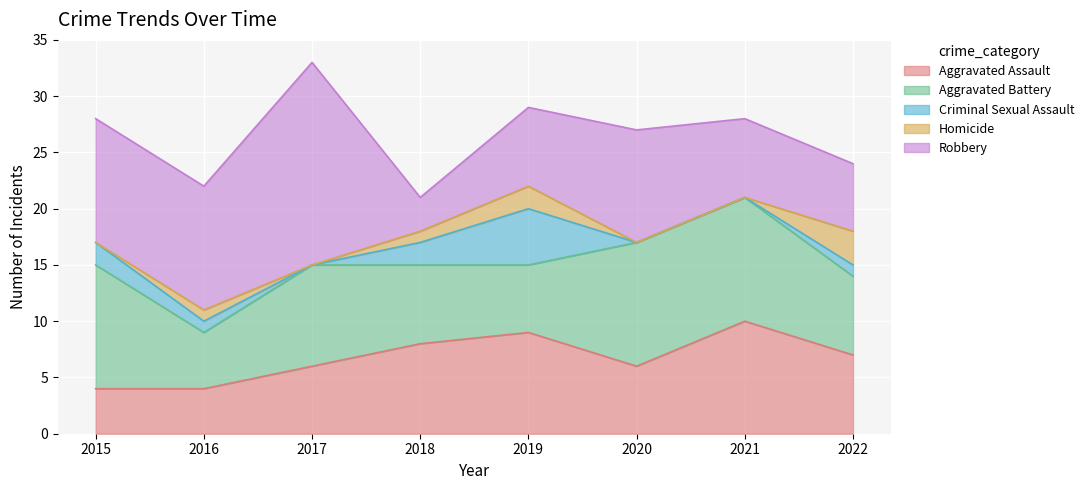

Rank the series at 2022 from lowest to highest value.

Criminal Sexual Assault, Homicide, Robbery, Aggravated Assault, Aggravated Battery